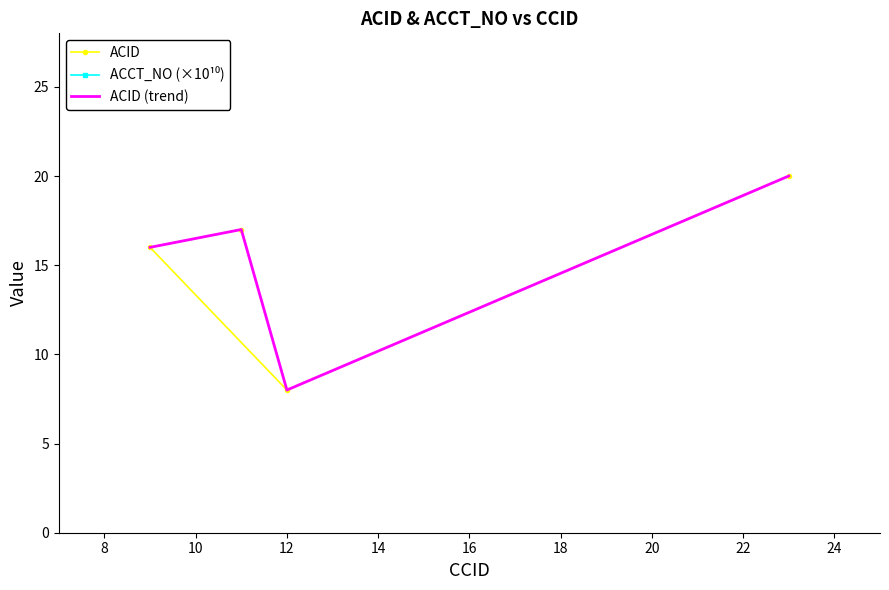

What is the value of the ACID point at the 1st from the left?

16